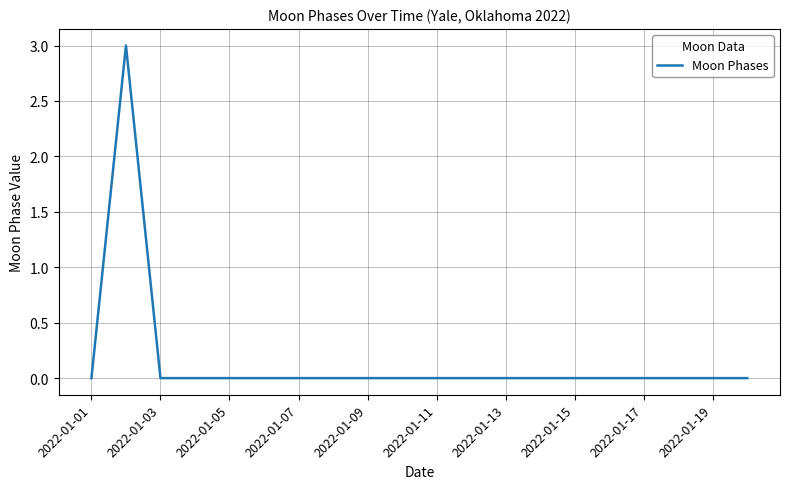

What is the difference between the maximum and minimum values?

3